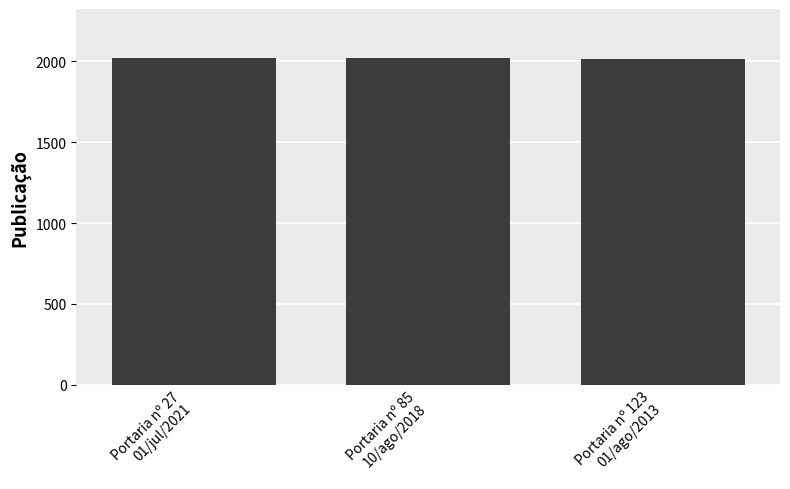

At which label does the data first exceed 2018?

Portaria nº 27
01/jul/2021